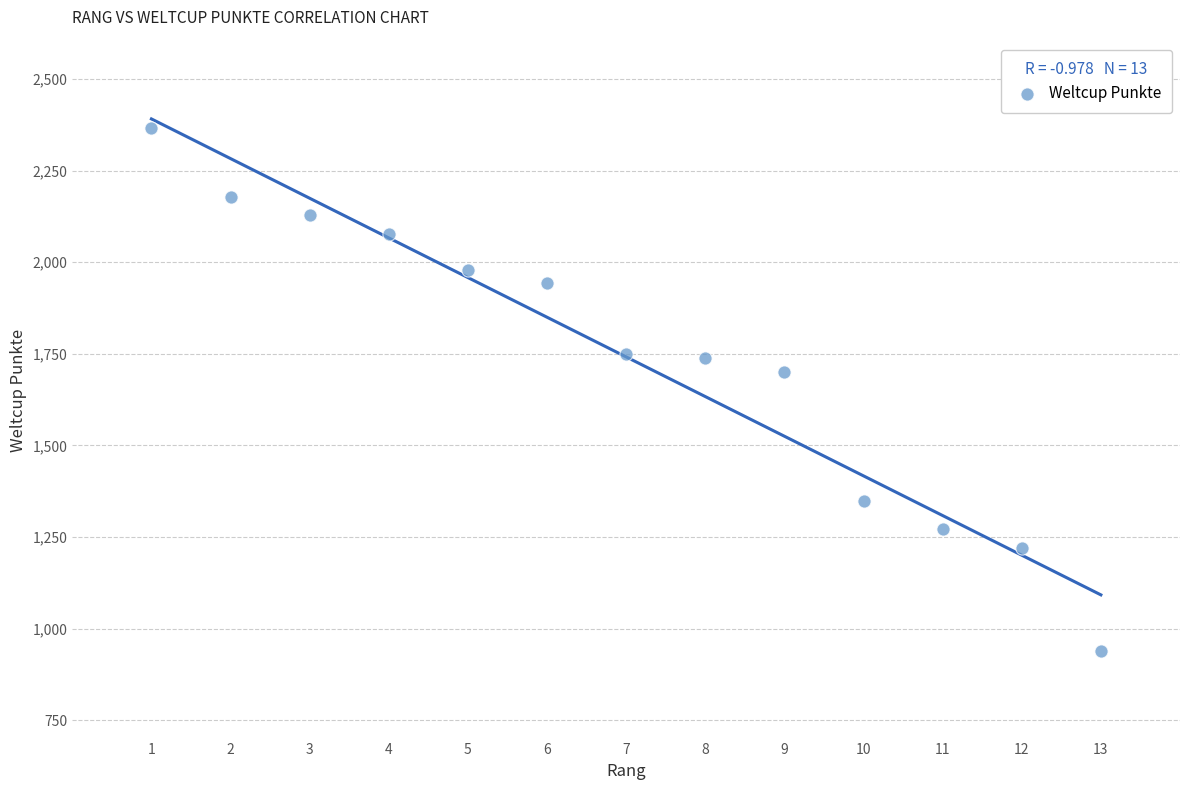

What Y value in the scatter plot is closest to 1653?

1701